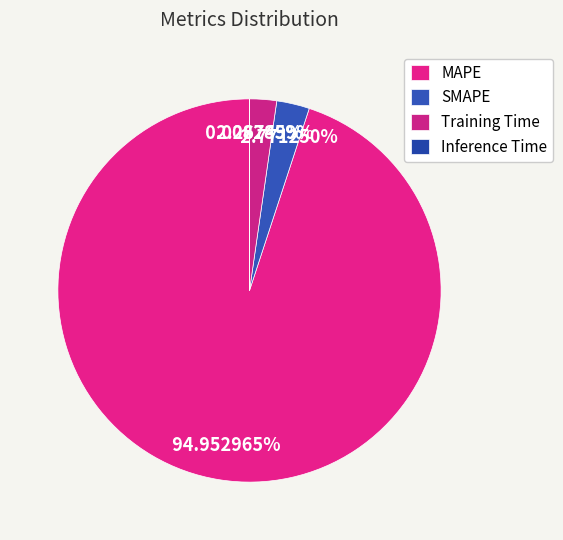

Is there a majority slice in this chart?

Yes